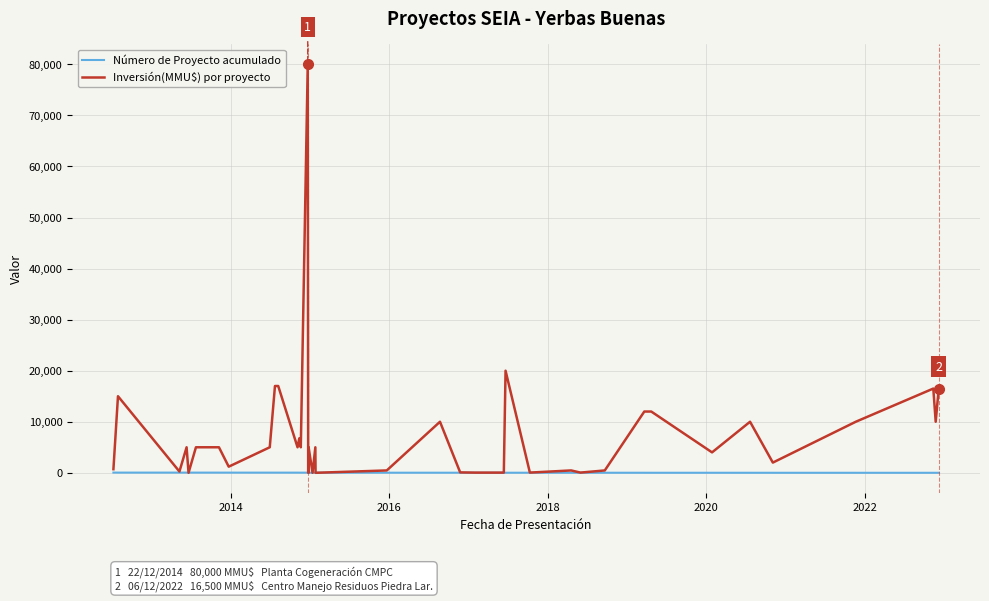

The Inversión(MMU$) por proyecto series shows 16 at 25. True or false?

False